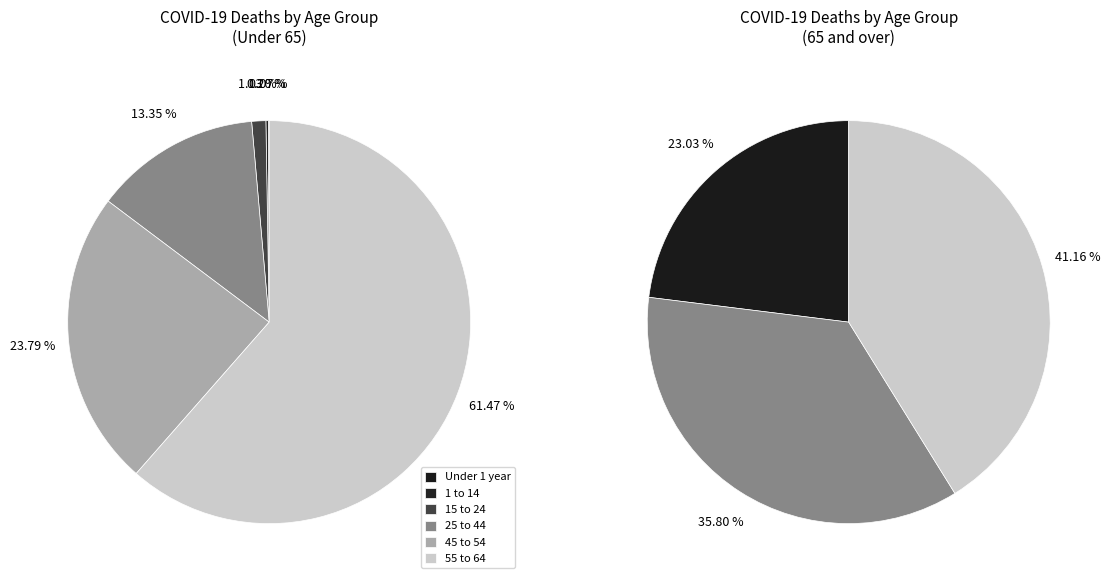

How many segments does this pie chart have?

9